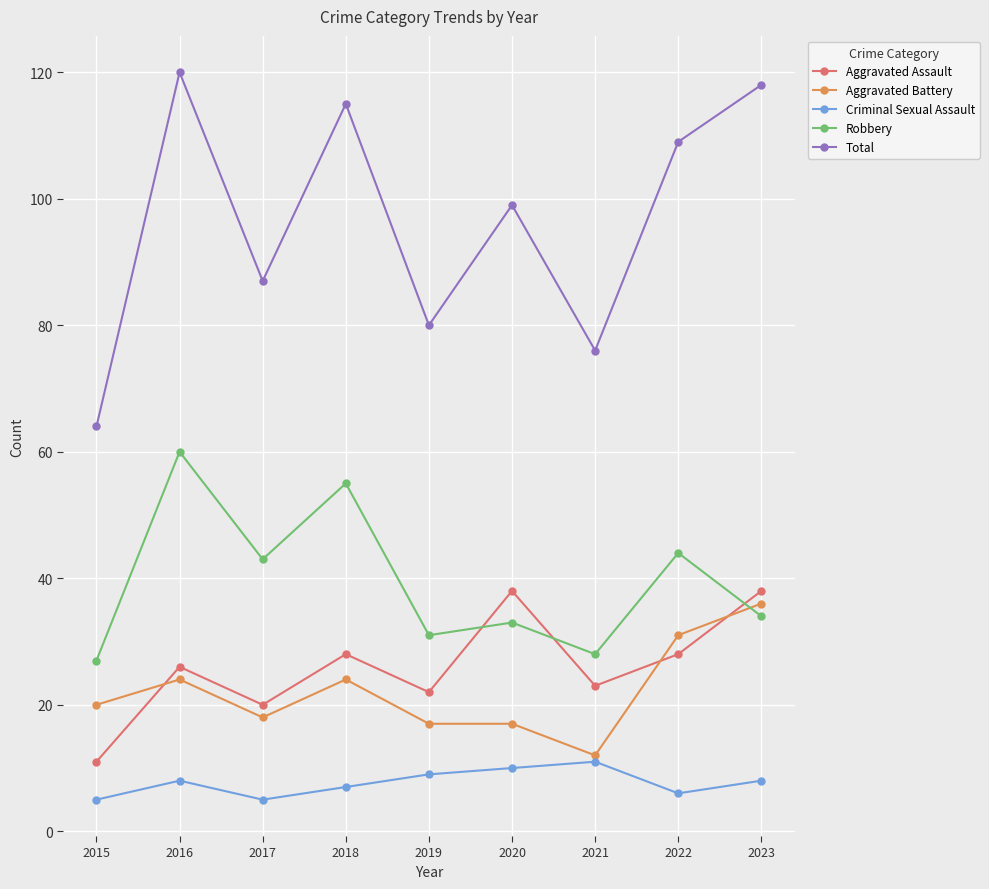

The Total series shows 120 at 2016. True or false?

True